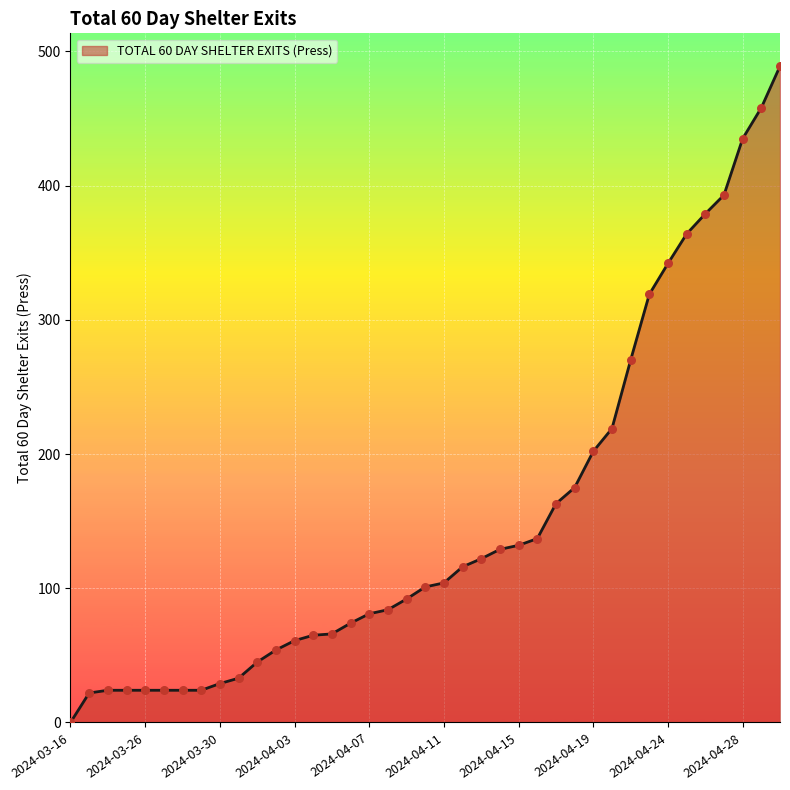

What is the maximum value shown in the chart?

489